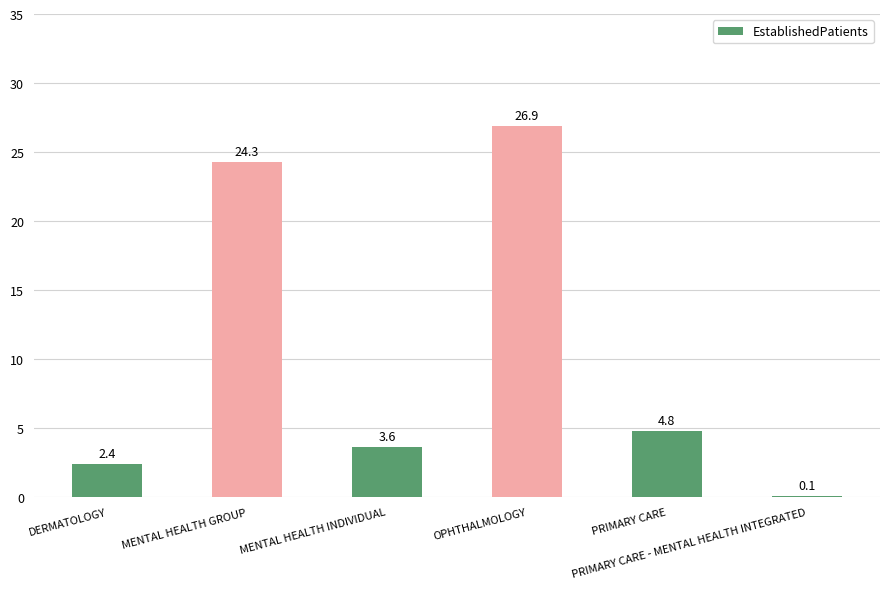

Which category has the highest value across all series?

OPHTHALMOLOGY